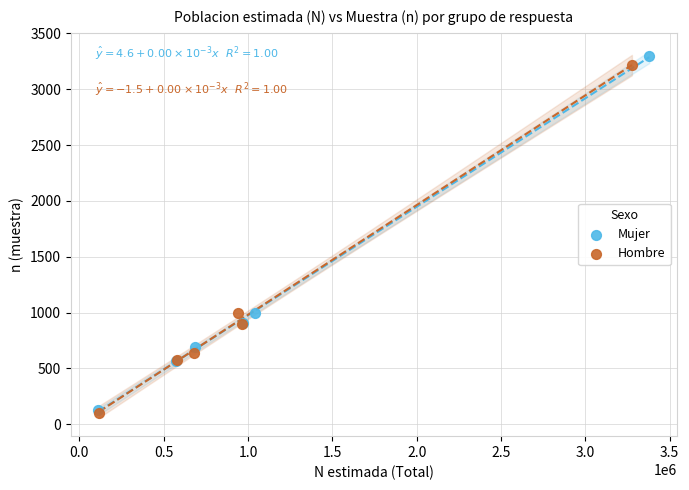

Which series has the widest spread of Y values?

Mujer